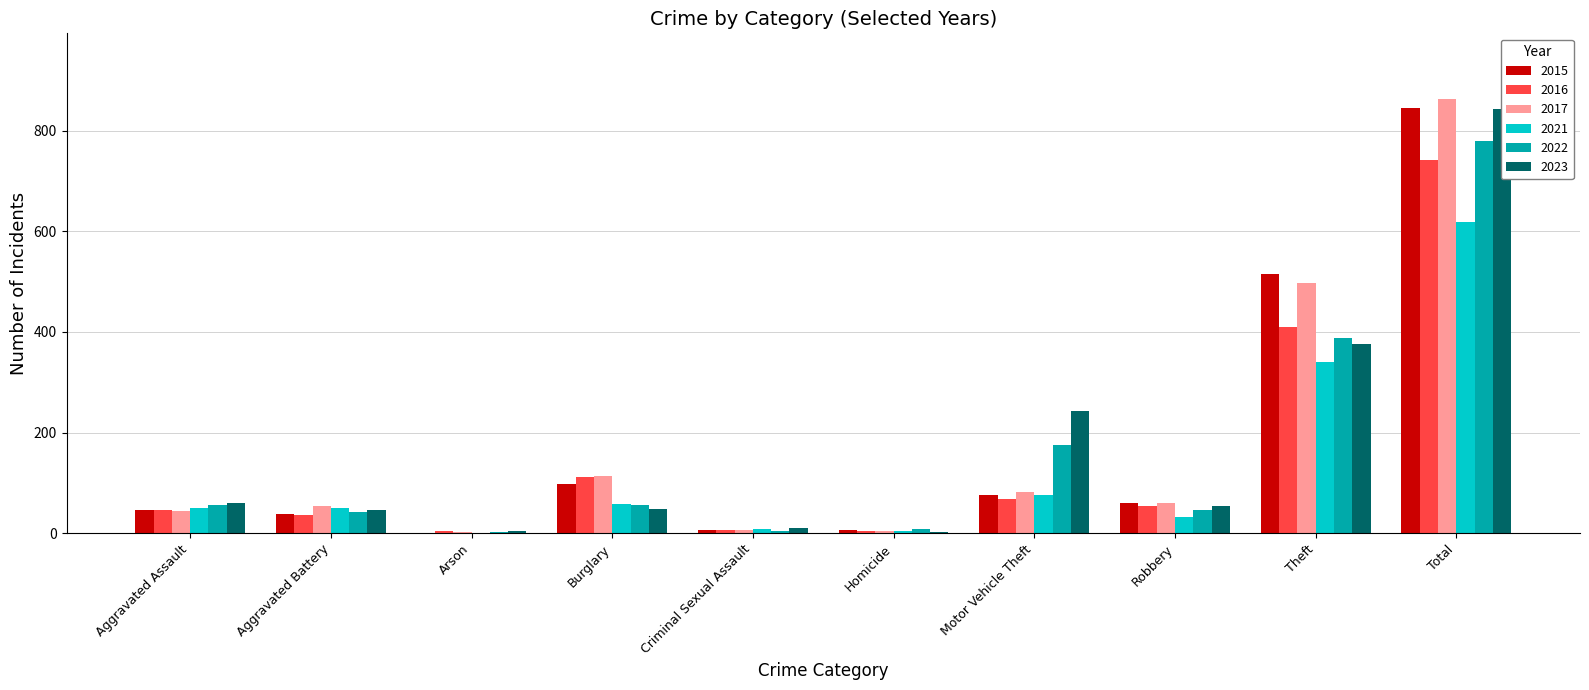

How many distinct data groups are displayed?

6